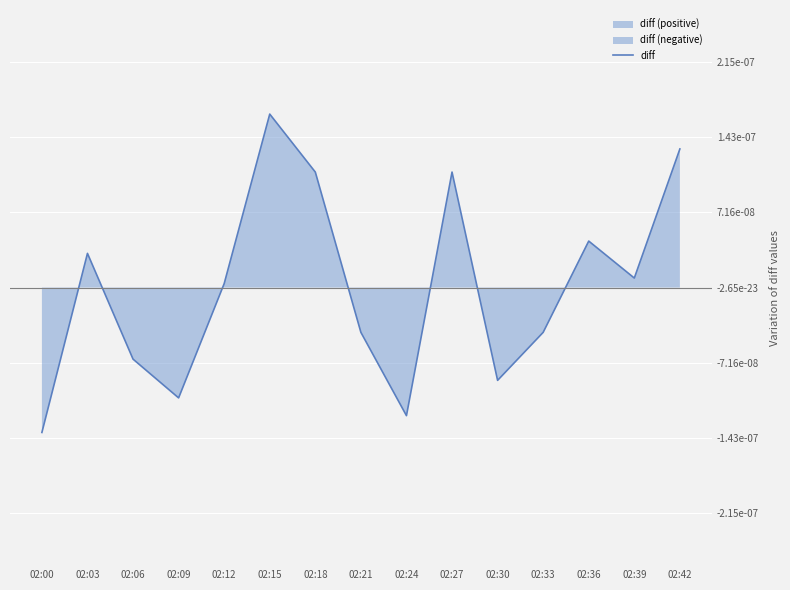

How many negative values are there?

7